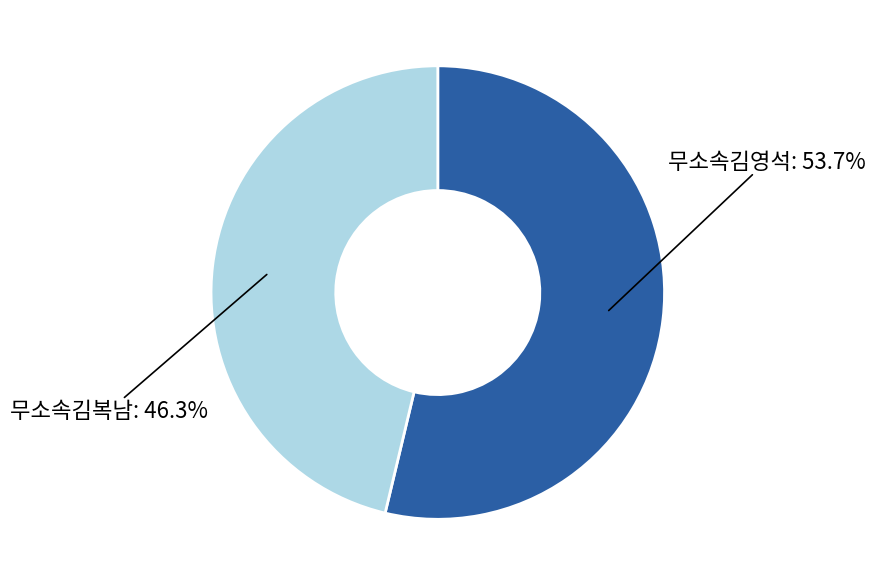

How many slices are in this pie chart?

2